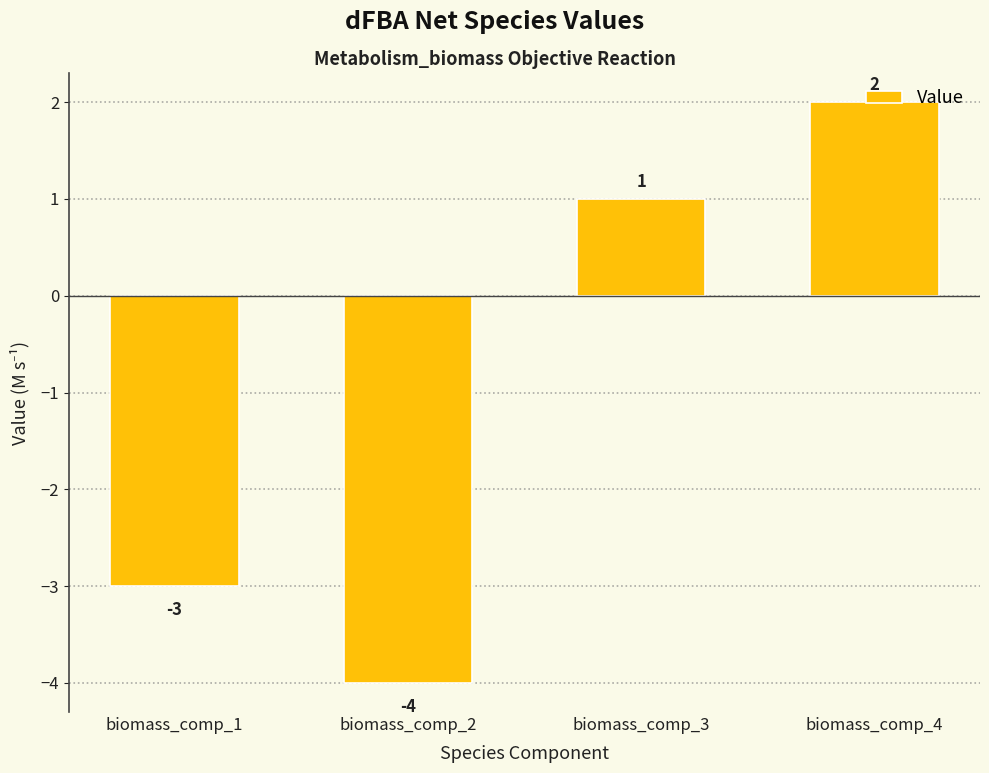

What is the minimum value shown in the chart?

-4